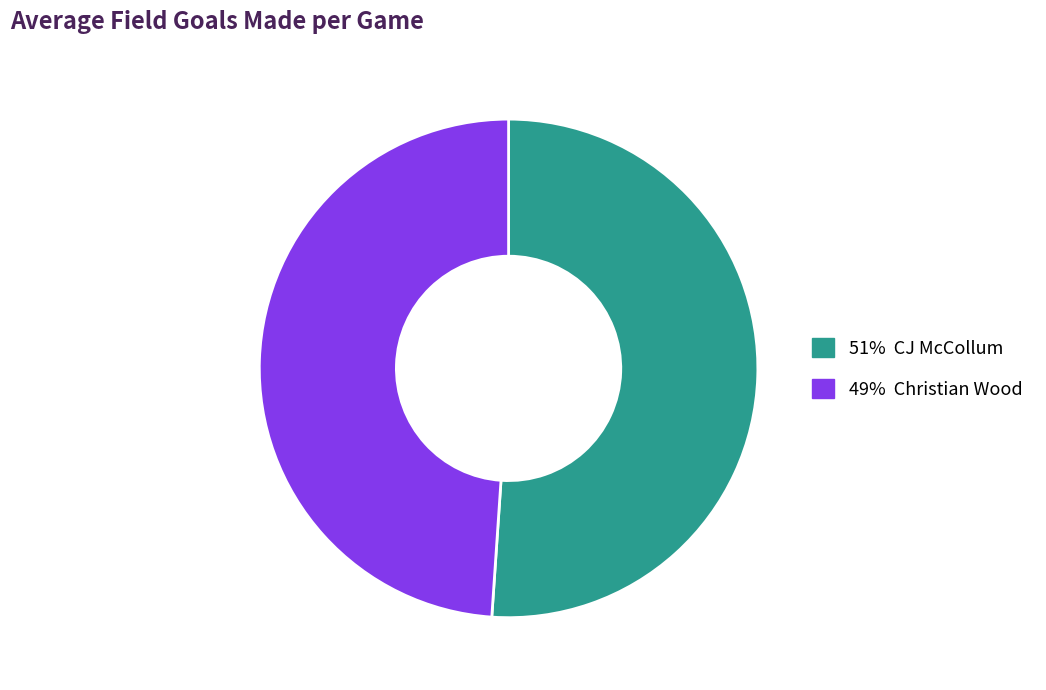

Does any single category account for the majority?

Yes